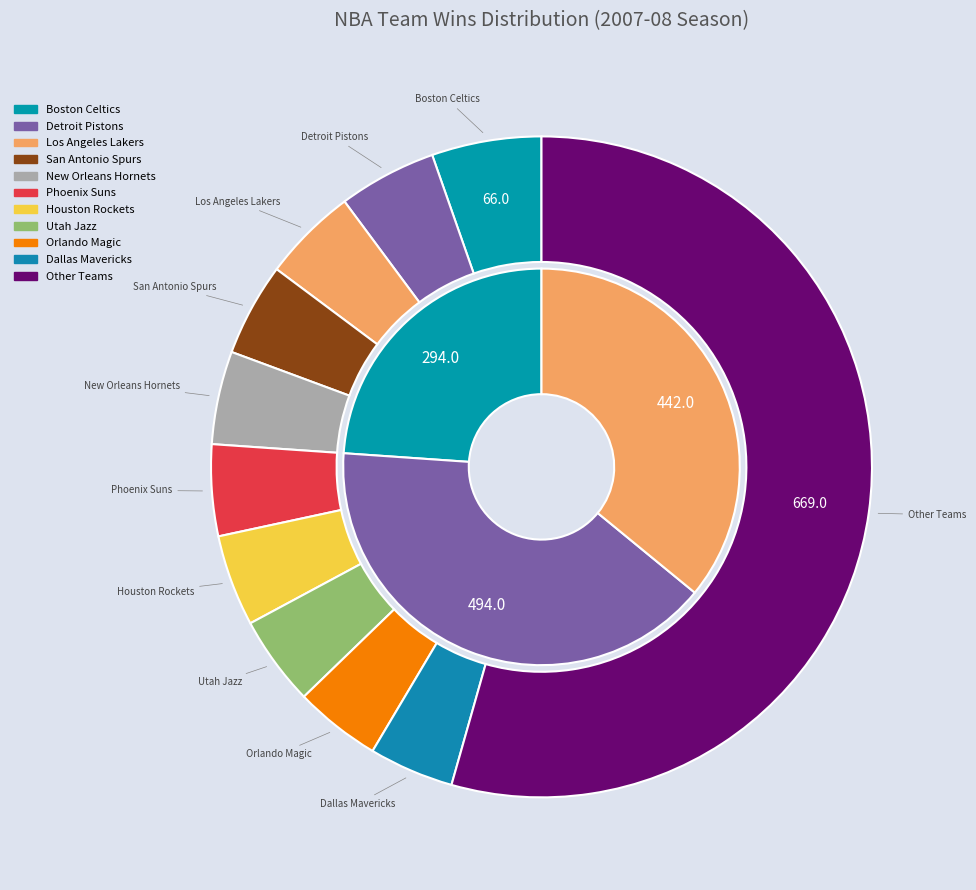

Is Minnesota Timberwolves the majority of the pie?

No